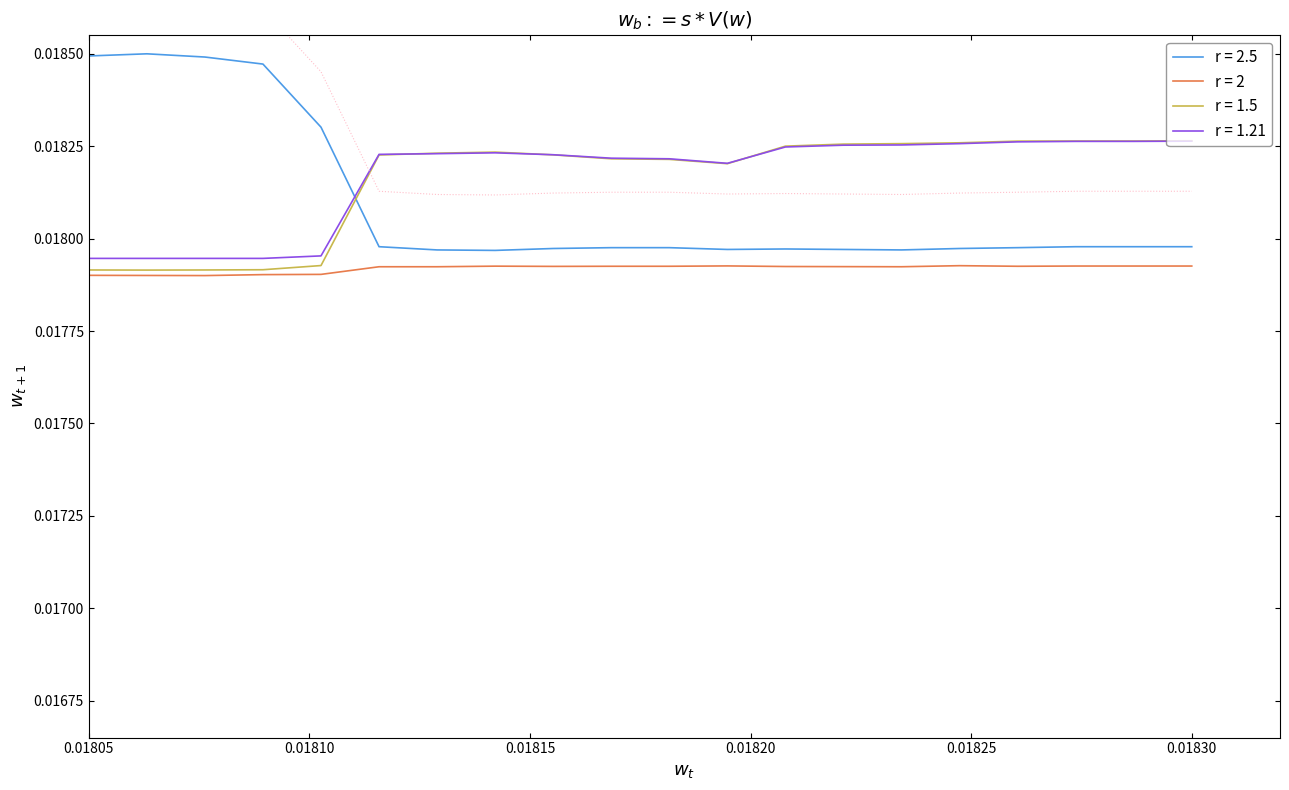

What position from the left is 0.01810?

2